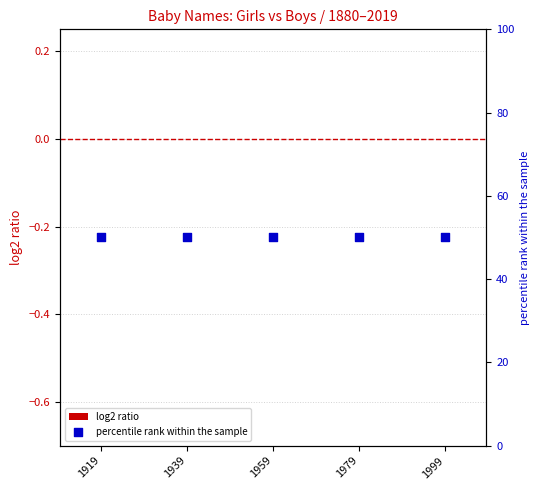

At which category is the sum across all series the highest?

1919